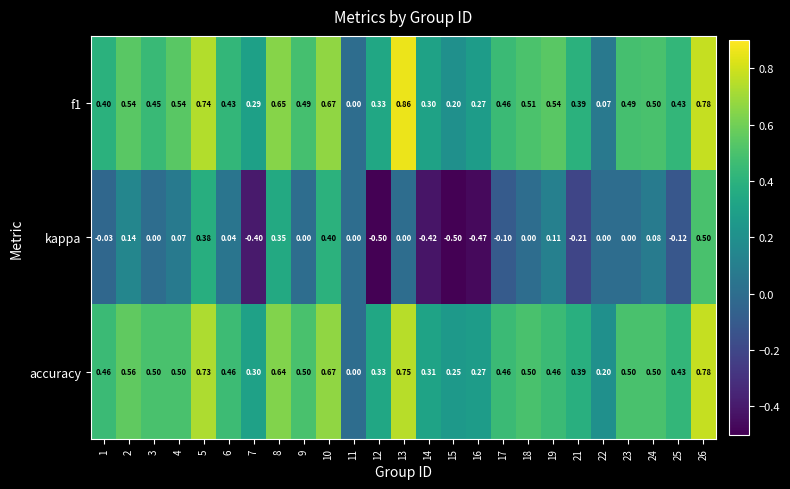

Which series changed the most between 5 and 7?

kappa